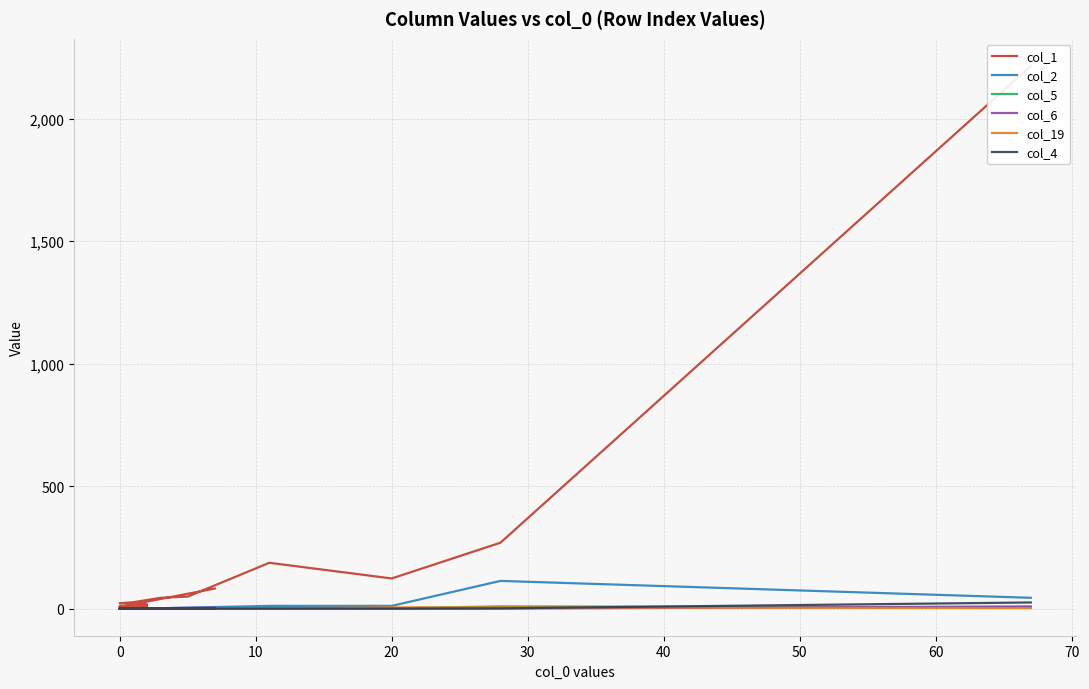

What are all the series names shown in the legend?

col_1, col_2, col_5, col_6, col_19, col_4